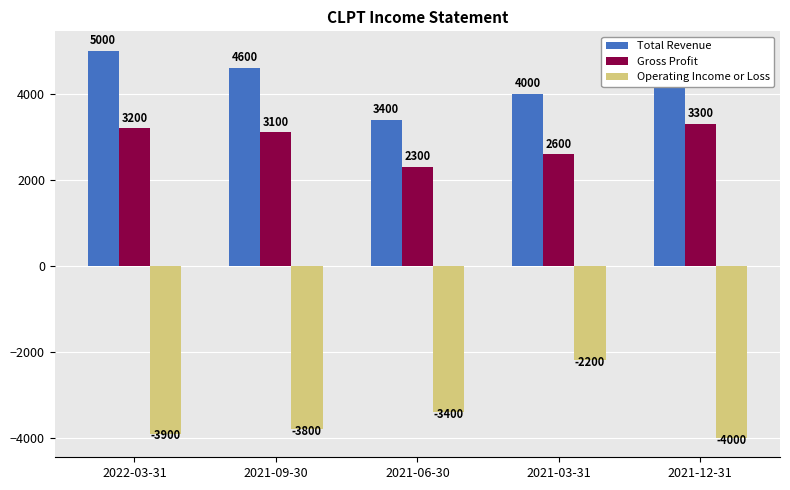

What position from the left is 2021-09-30?

2